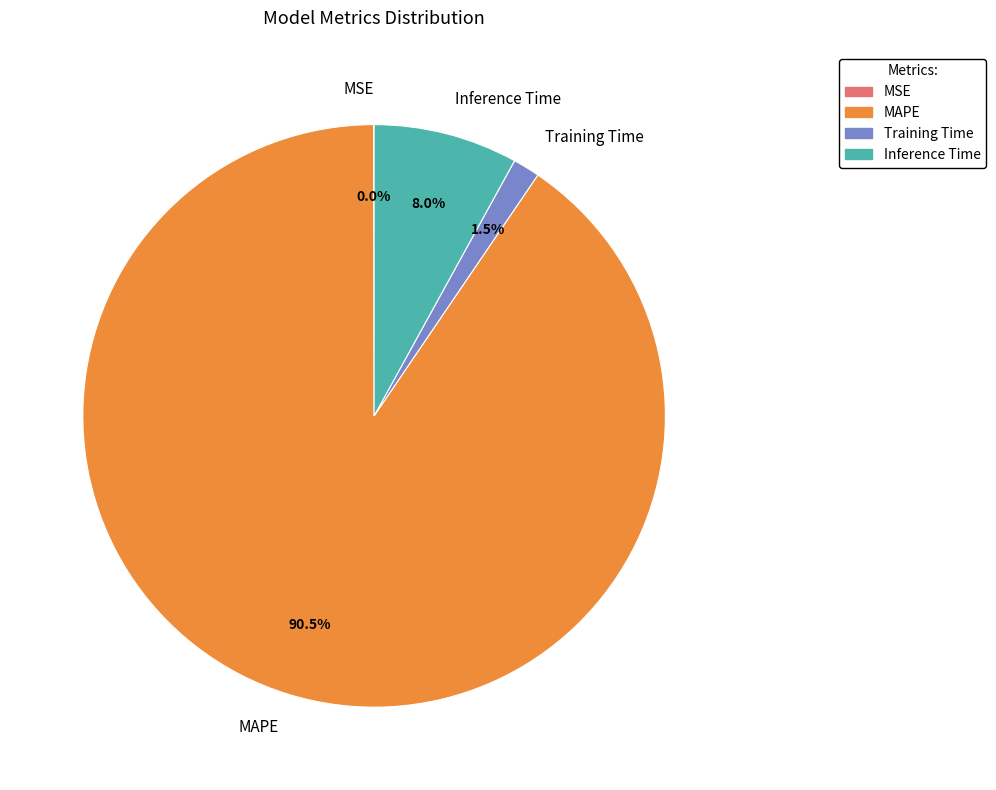

Which has a higher value, MAPE or Training Time?

MAPE